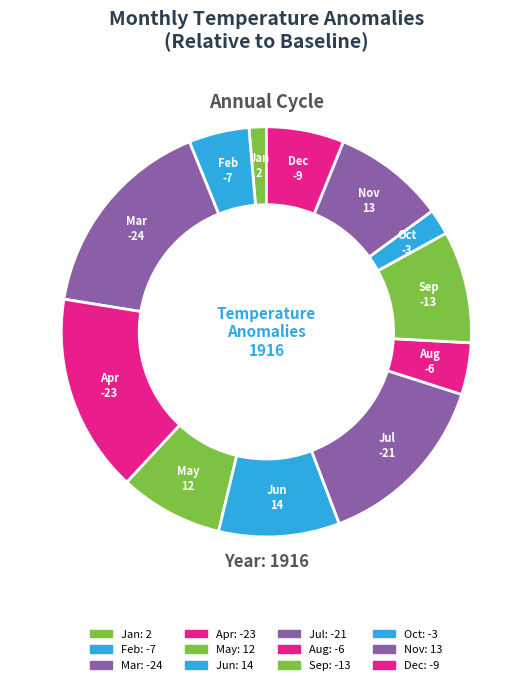

Count the number of slices in the pie.

12